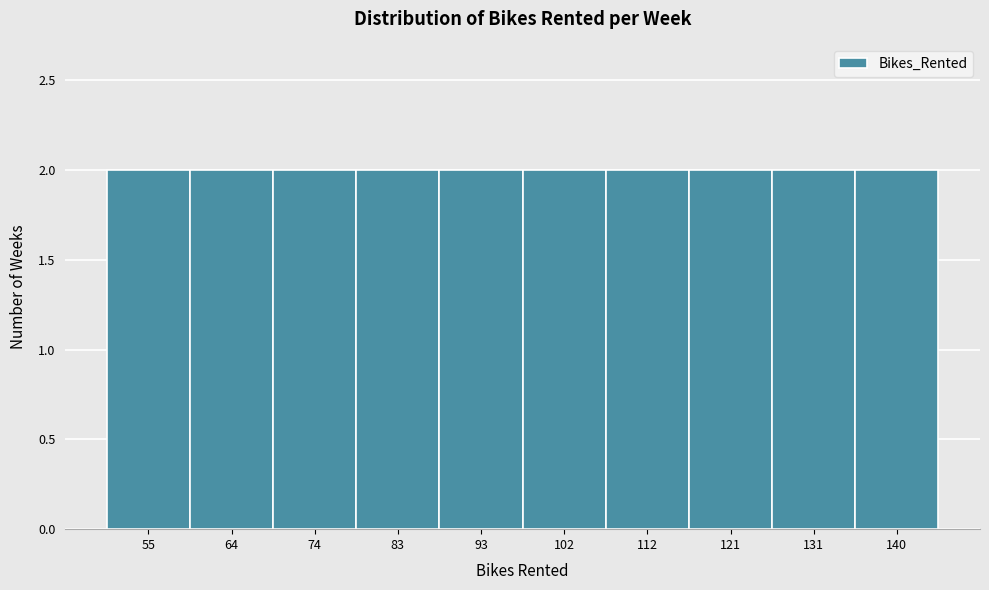

What is the height of the bar covering 107.0 to 116.5 on the x-axis? Neither the bar edges nor the heights are printed on the chart, so give them approximately, as read against the axes.

2